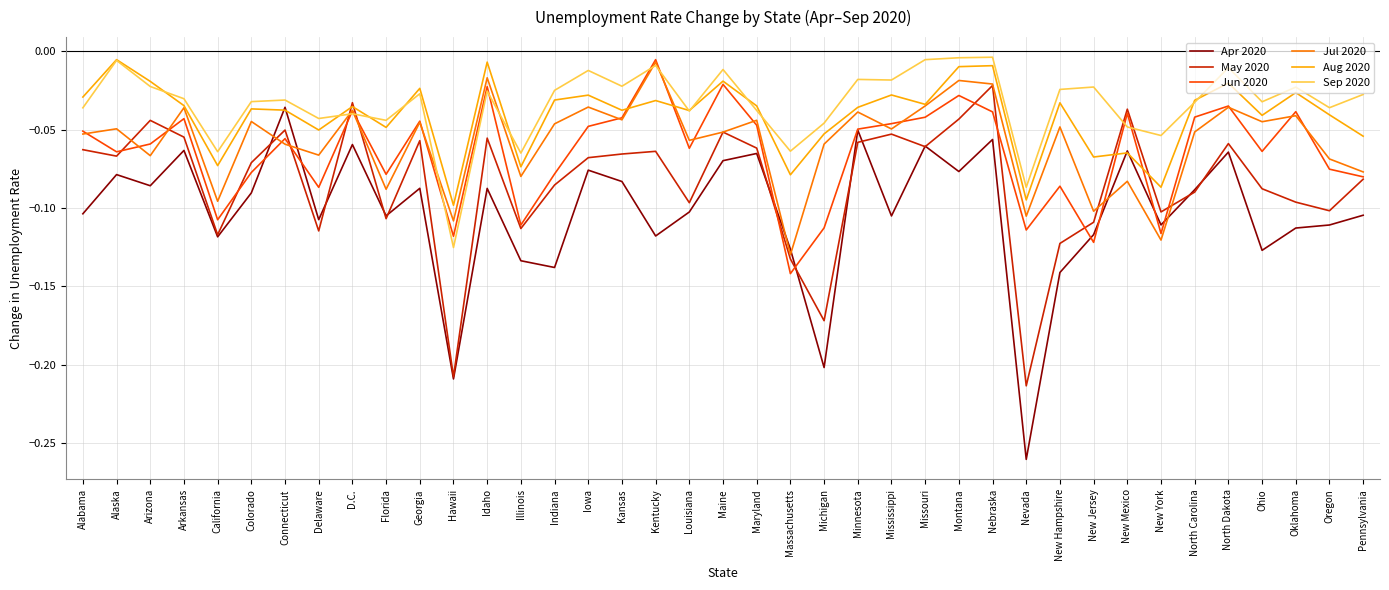

What are all the series names shown in the legend?

Apr 2020, May 2020, Jun 2020, Jul 2020, Aug 2020, Sep 2020